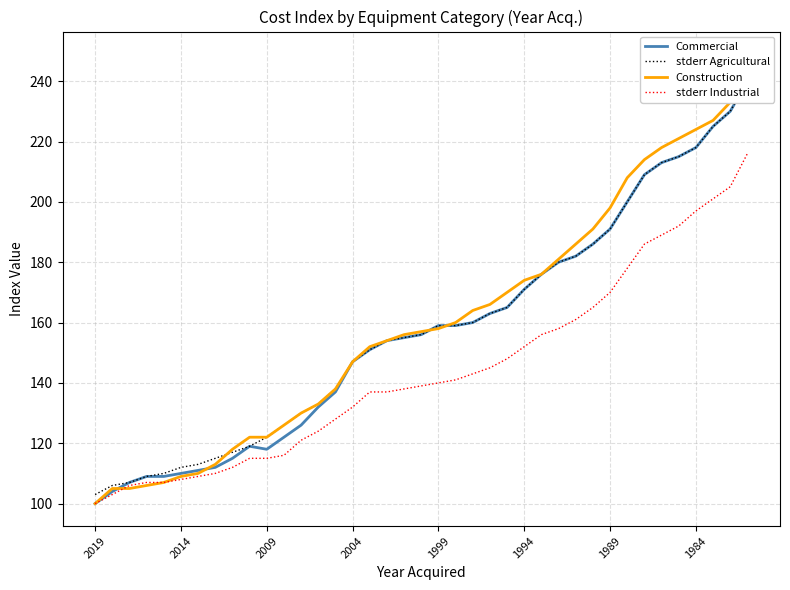

Reading left to right, list all the values displayed in this chart.

Commercial: 100	104	107	109	109	110	111	112	115	119	118	122	126	132	137	147	151	154	155	156	159	159	160	163	165	171	176	180	182	186	191	200	209	213	215	218	225	230	240
stderr Agricultural: 103	106	107	109	110	112	113	115	117	119	122	126	130	133	138	147	151	154	155	156	159	159	160	163	165	171	176	180	182	186	191	200	209	213	215	218	225	230	240
Construction: 100	105	105	106	107	109	110	113	118	122	122	126	130	133	138	147	152	154	156	157	158	160	164	166	170	174	176	181	186	191	198	208	214	218	221	224	227	233	249
stderr Industrial: 100	103	106	107	107	108	109	110	112	115	115	116	121	124	128	132	137	137	138	139	140	141	143	145	148	152	156	158	161	165	170	178	186	189	192	197	201	205	216